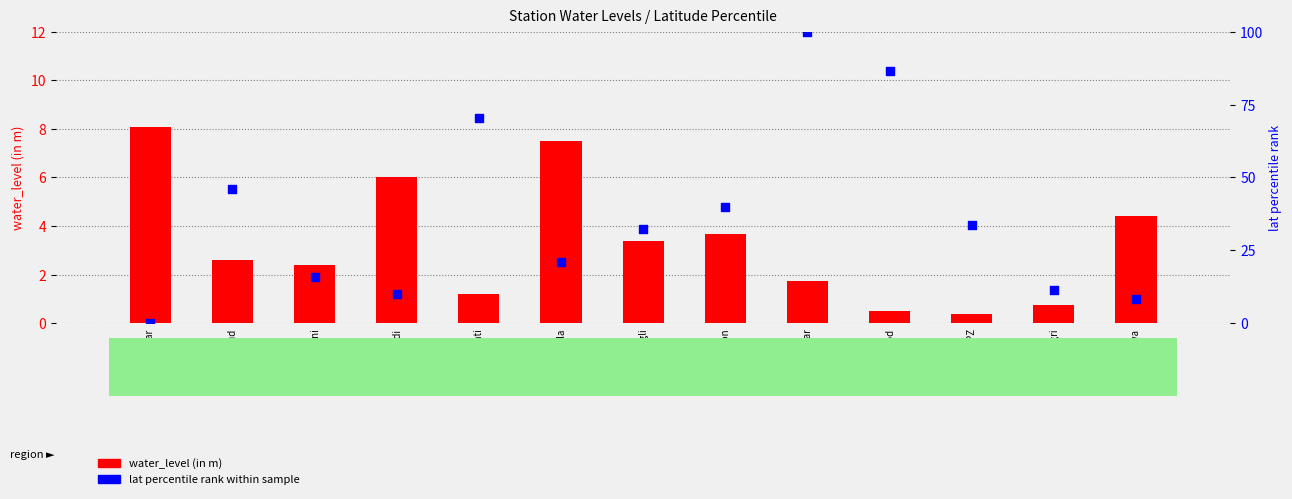

Which series has the largest Y range (max minus min)?

lat (percentile rank)